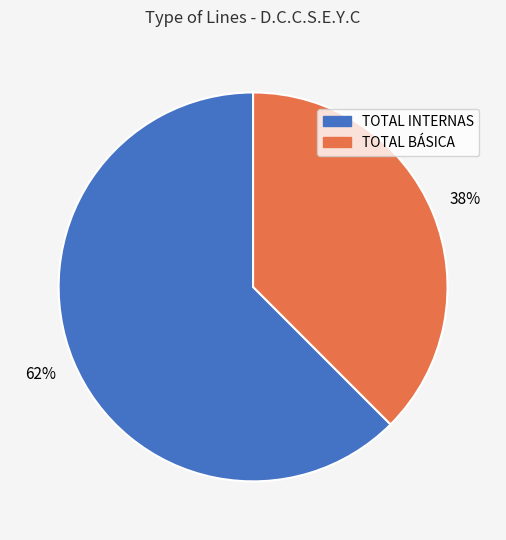

Rank the categories by value from highest to lowest.

TOTAL INTERNAS, TOTAL BÁSICA